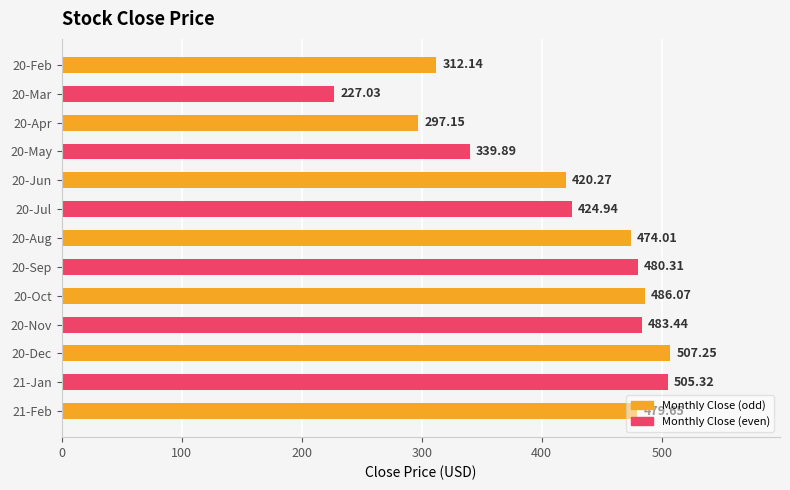

What is the difference between the maximum and second lowest values?

210.1